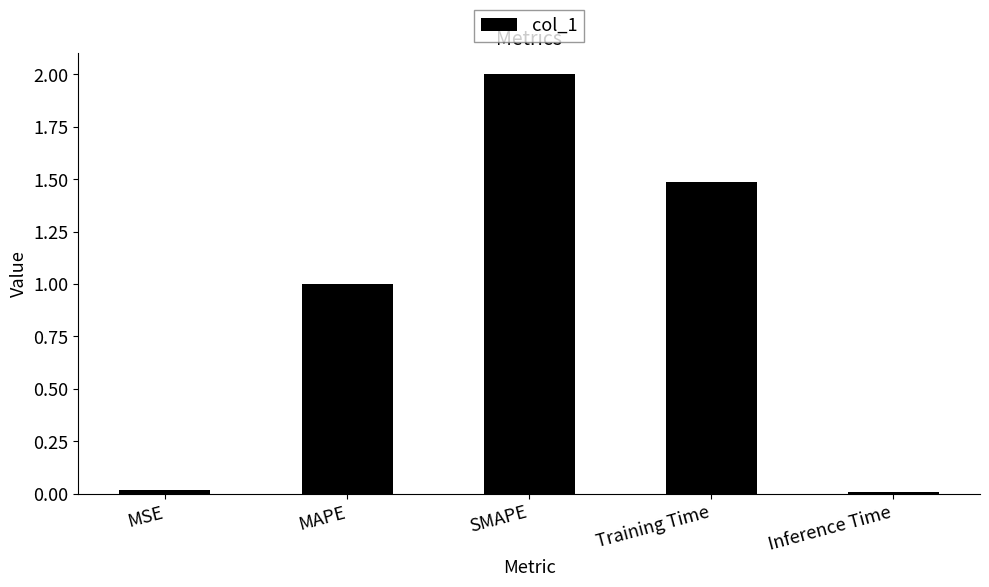

Which category has the highest value across all series?

SMAPE